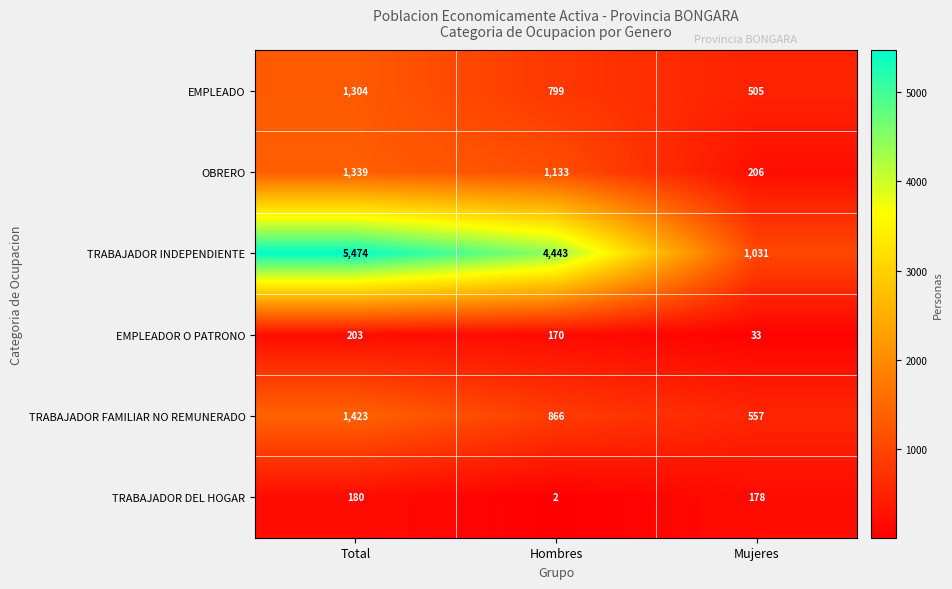

Which series has the widest spread of values?

TRABAJADOR INDEPENDIENTE